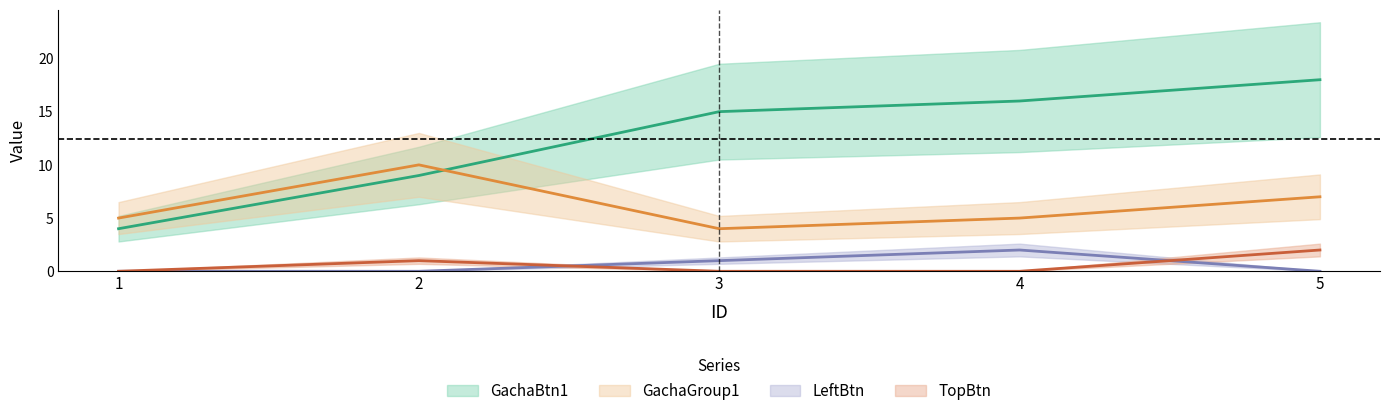

What is the difference between the GachaGroup1 values at 5 and 2?

3